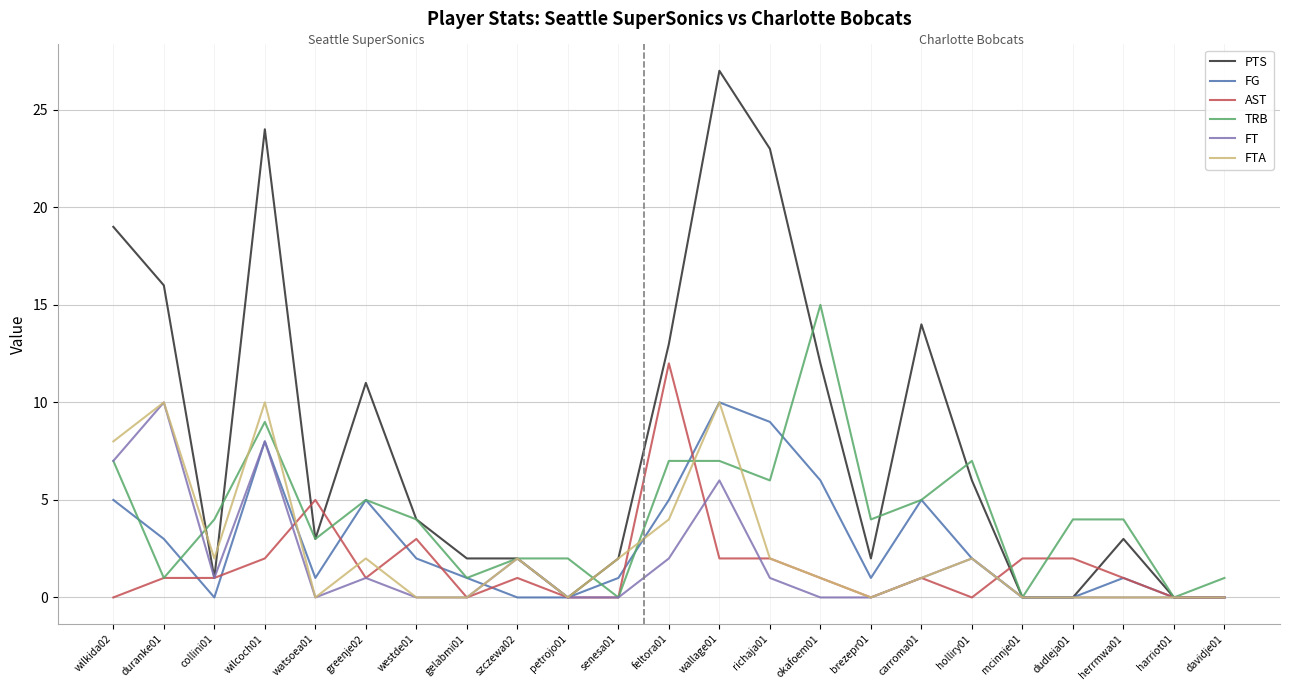

What is the greatest value displayed?

27